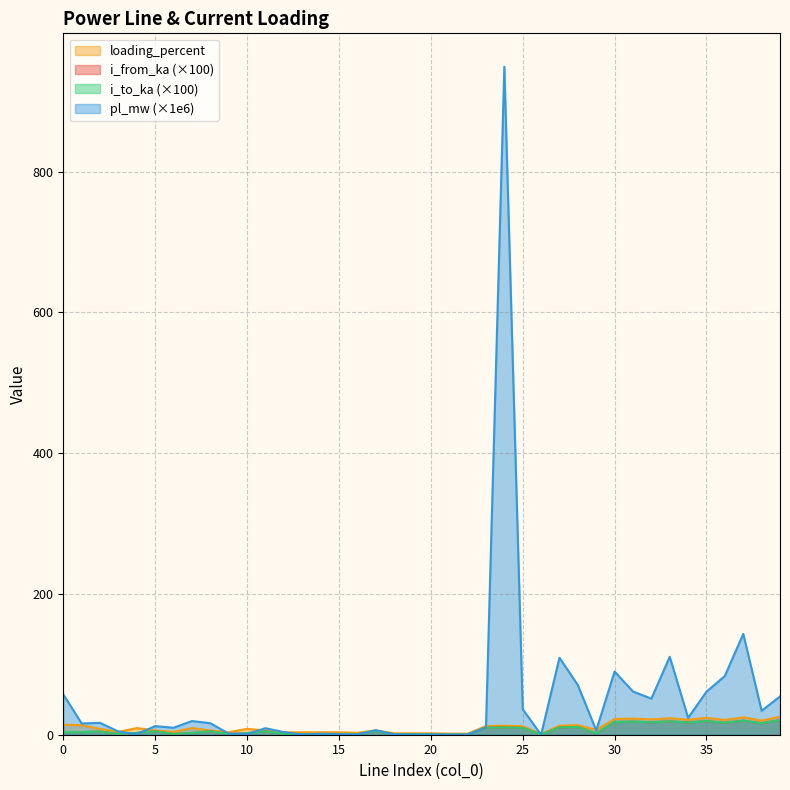

In loading_percent, how many points are higher than both neighbors (excluding endpoints)?

12